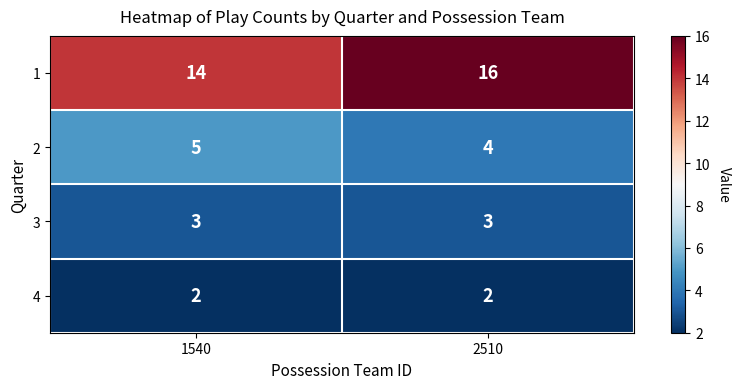

At which label is 1 closest to 15?

1540